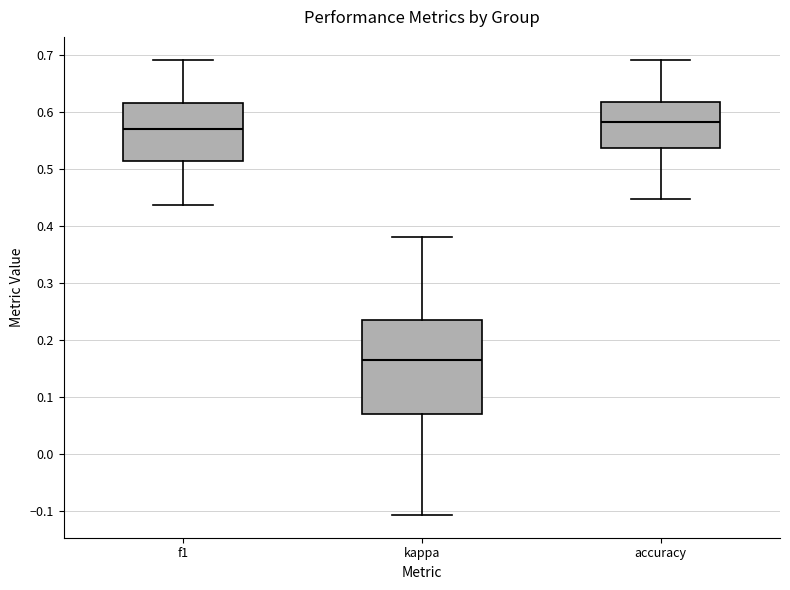

Which box is the tallest, from its lower edge to its upper edge?

kappa